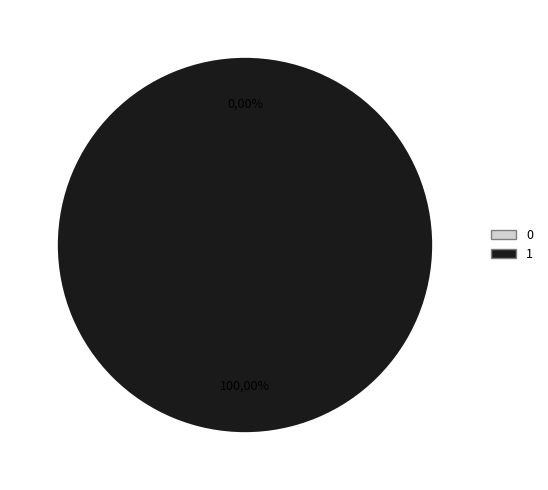

To the nearest percent, what is the average slice percentage?

50%